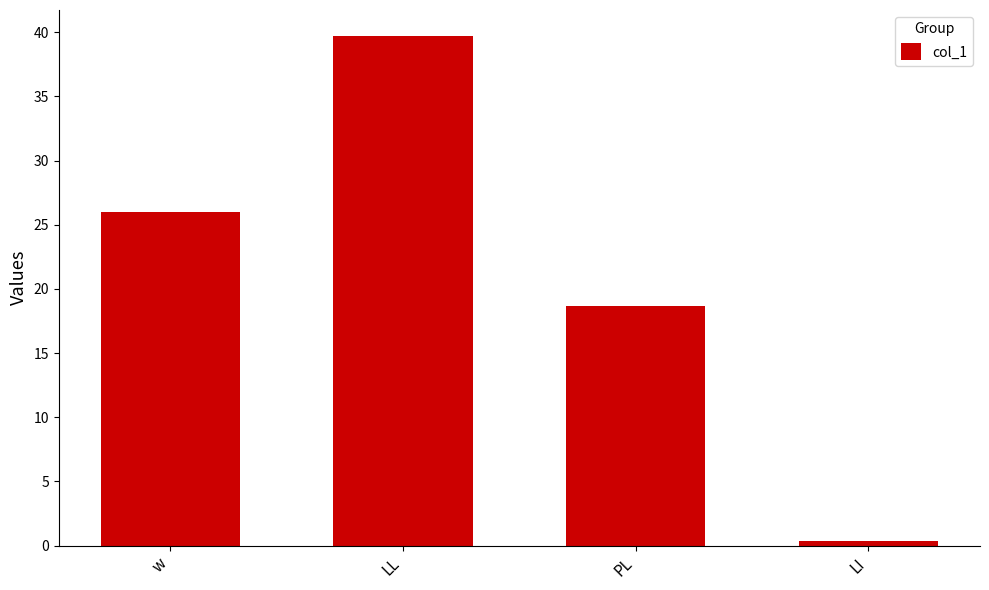

What position from the right is PL?

2